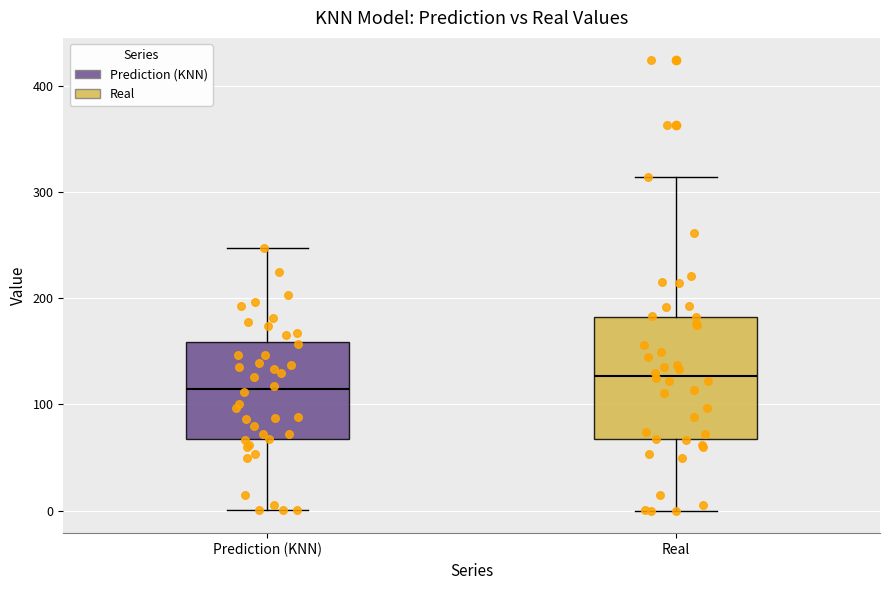

Comparing the boxes themselves (not the whiskers), which one is the tallest?

Real